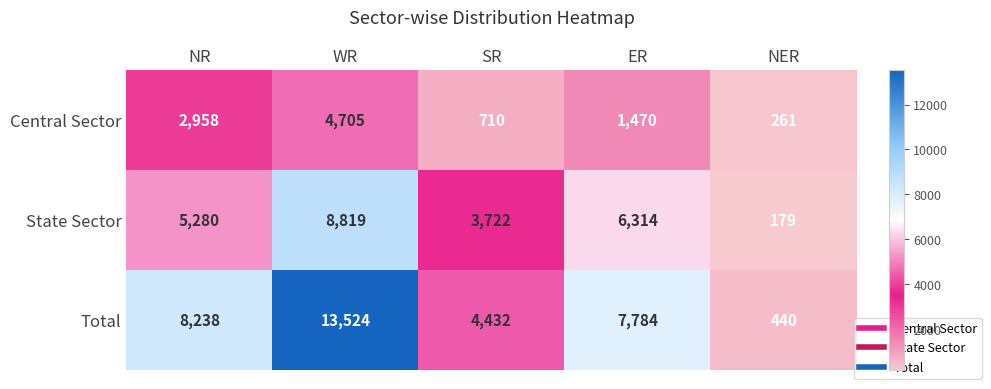

Which series has the largest range (max minus min)?

Total